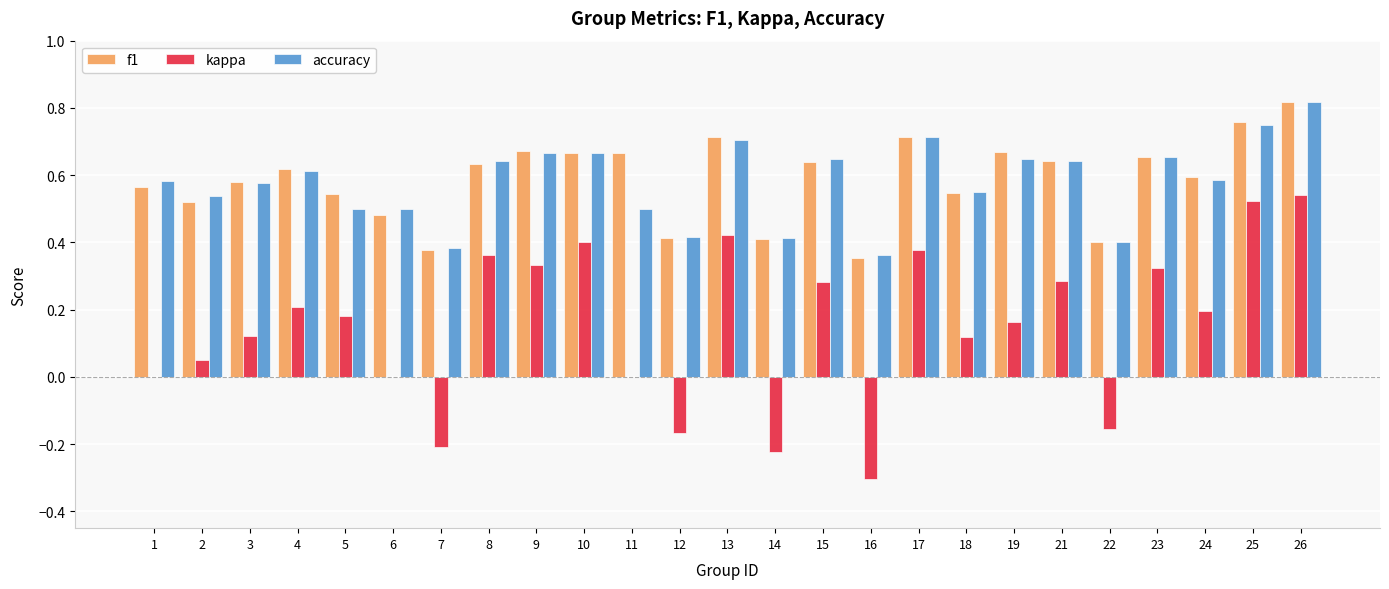

Between 10 and 24, which series saw the biggest shift?

kappa